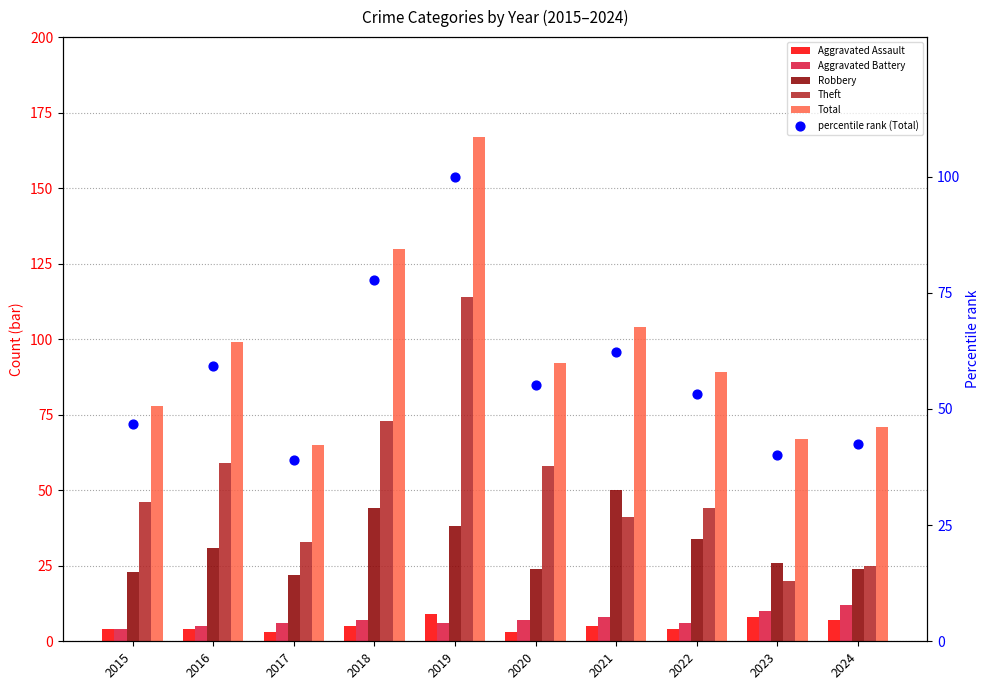

Which series has the widest spread of Y values?

Total